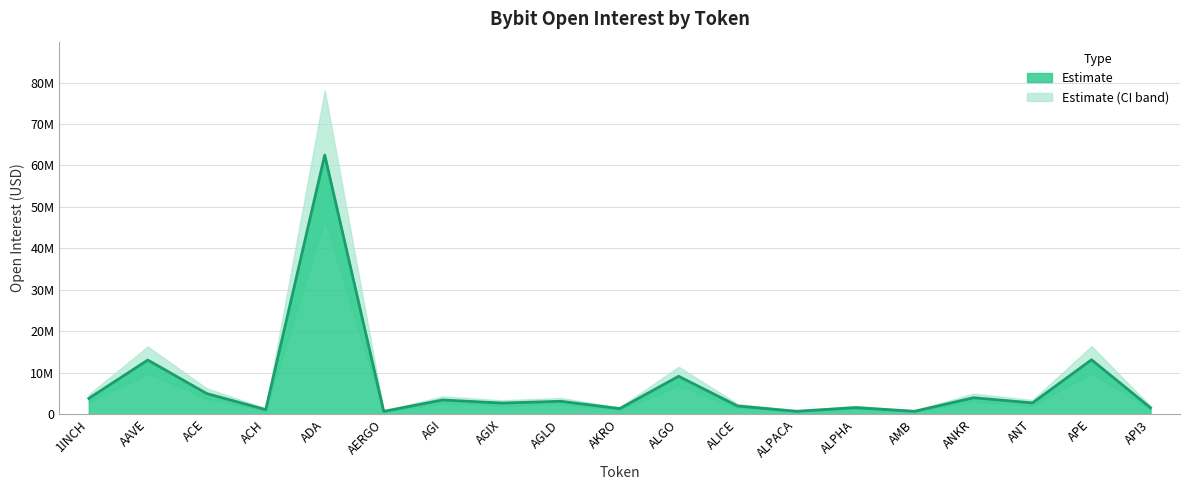

The value at APE is 7516895. True or false?

False